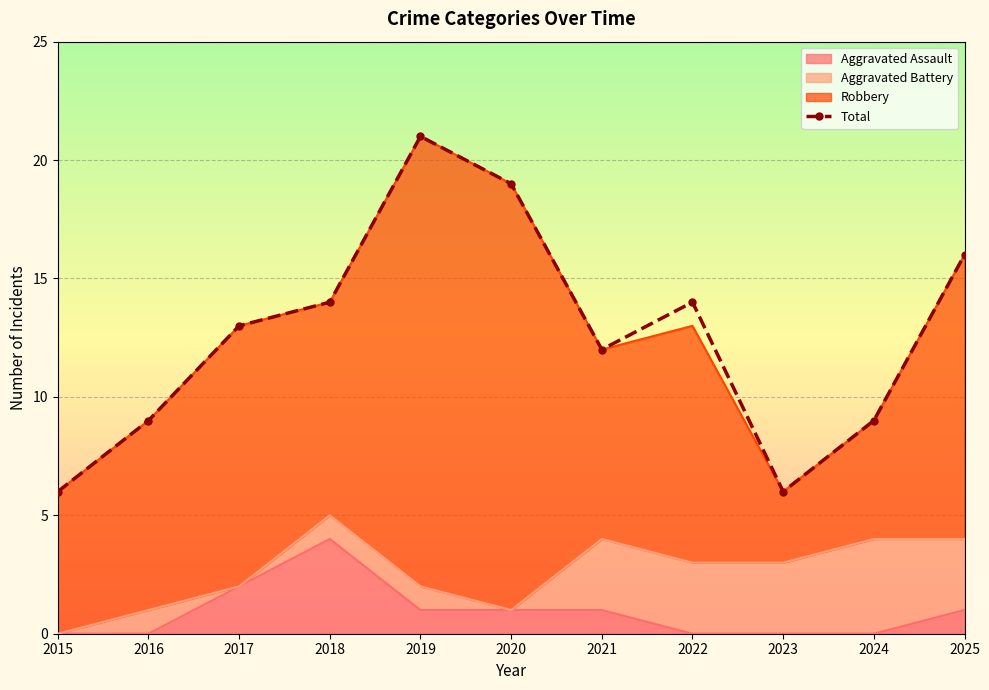

At which category does the data reach its first local valley?

2021